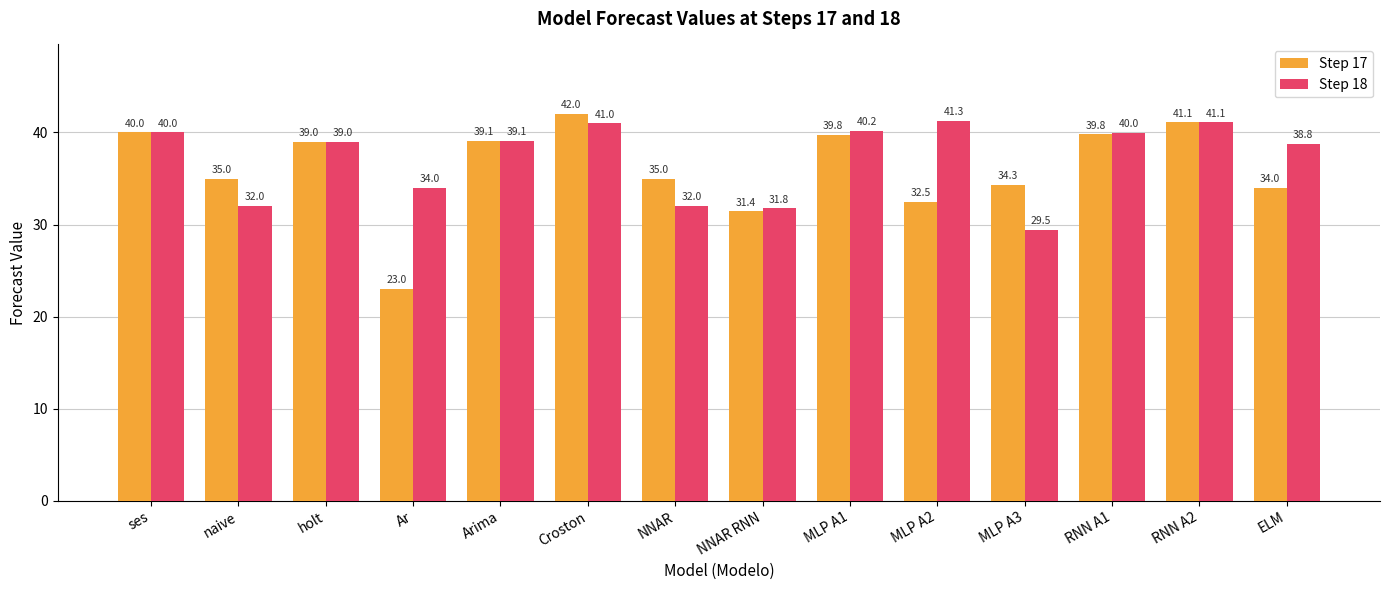

At Croston, list the series in order from smallest to largest.

Step 18, Step 17